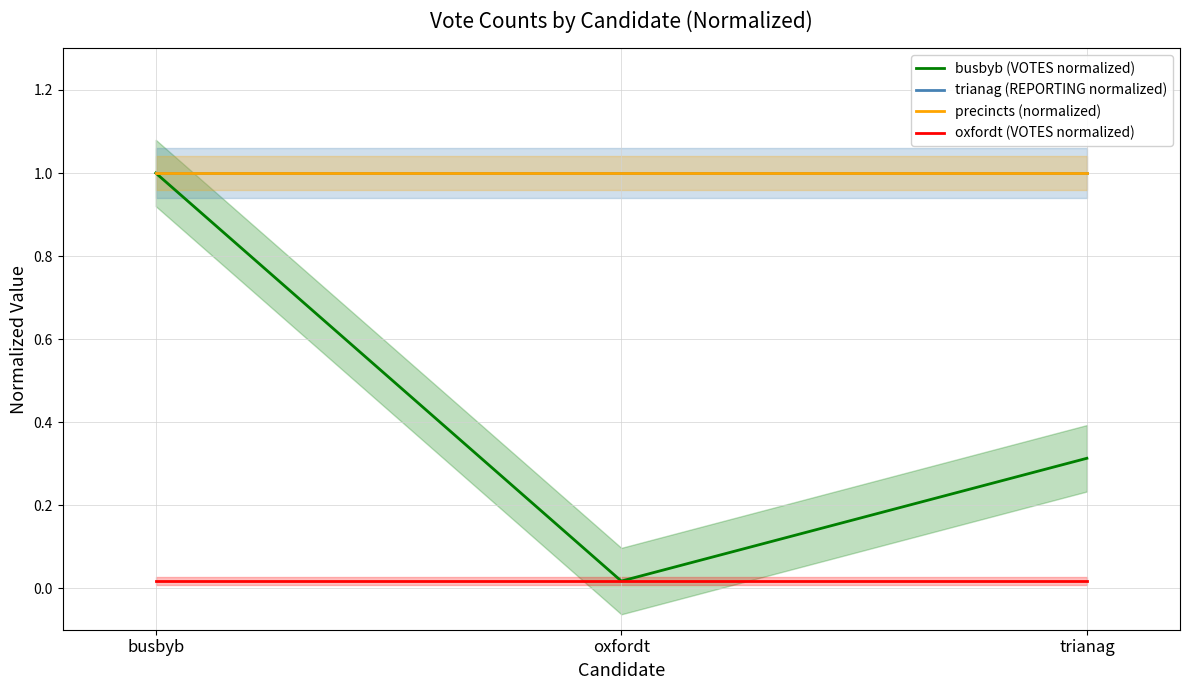

Is it true that trianag (REPORTING normalized) equals 1.5 at oxfordt?

False